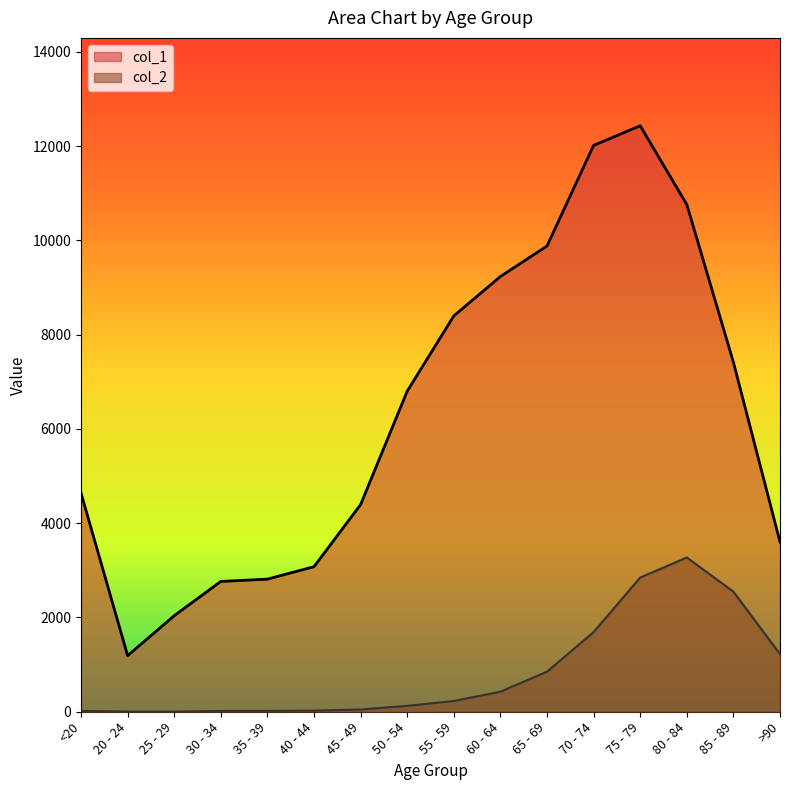

What is the value of the col_1 point at the 16th from the left?

3604.0